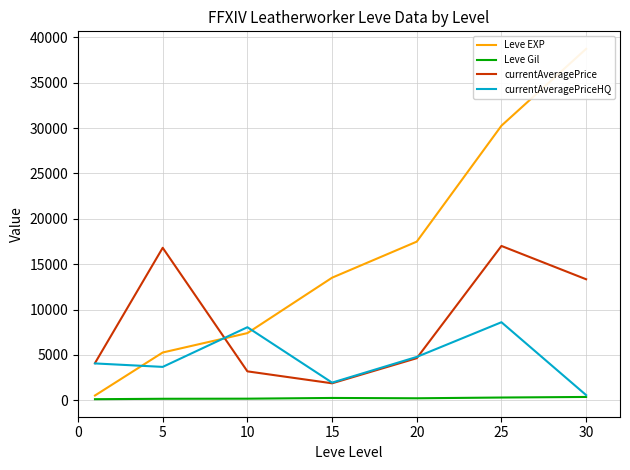

At 10, list the series in order from largest to smallest.

currentAveragePriceHQ, Leve EXP, currentAveragePrice, Leve Gil